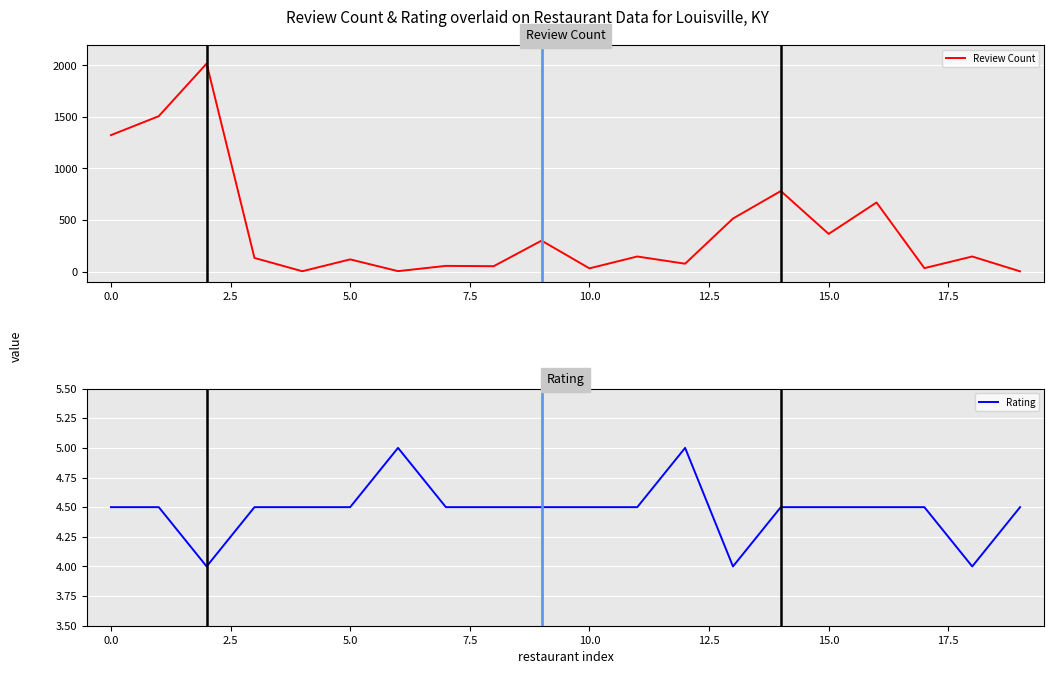

What is the sum of all Review Count values?

8275